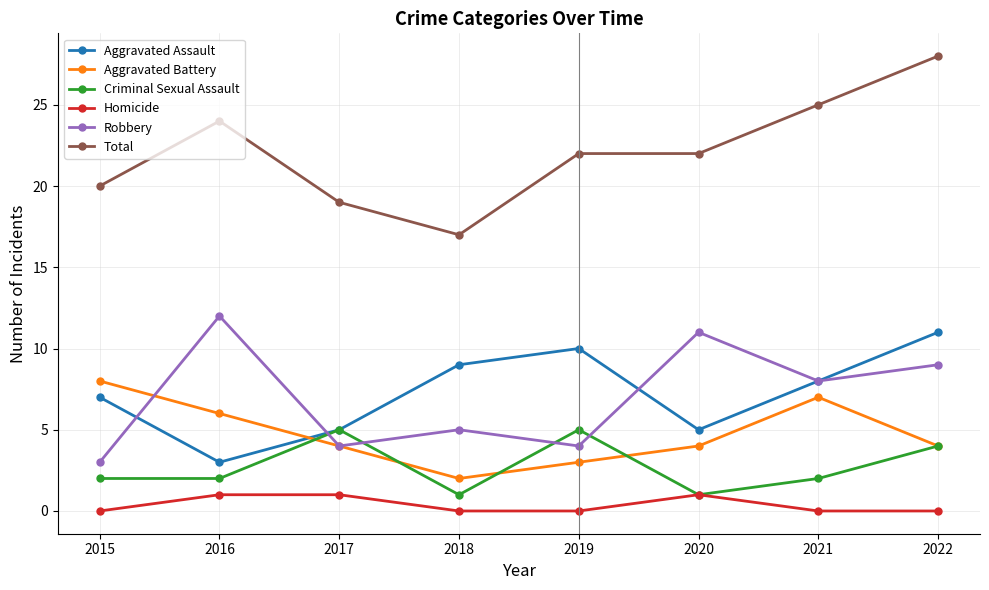

Which series has the largest range (max minus min)?

Total